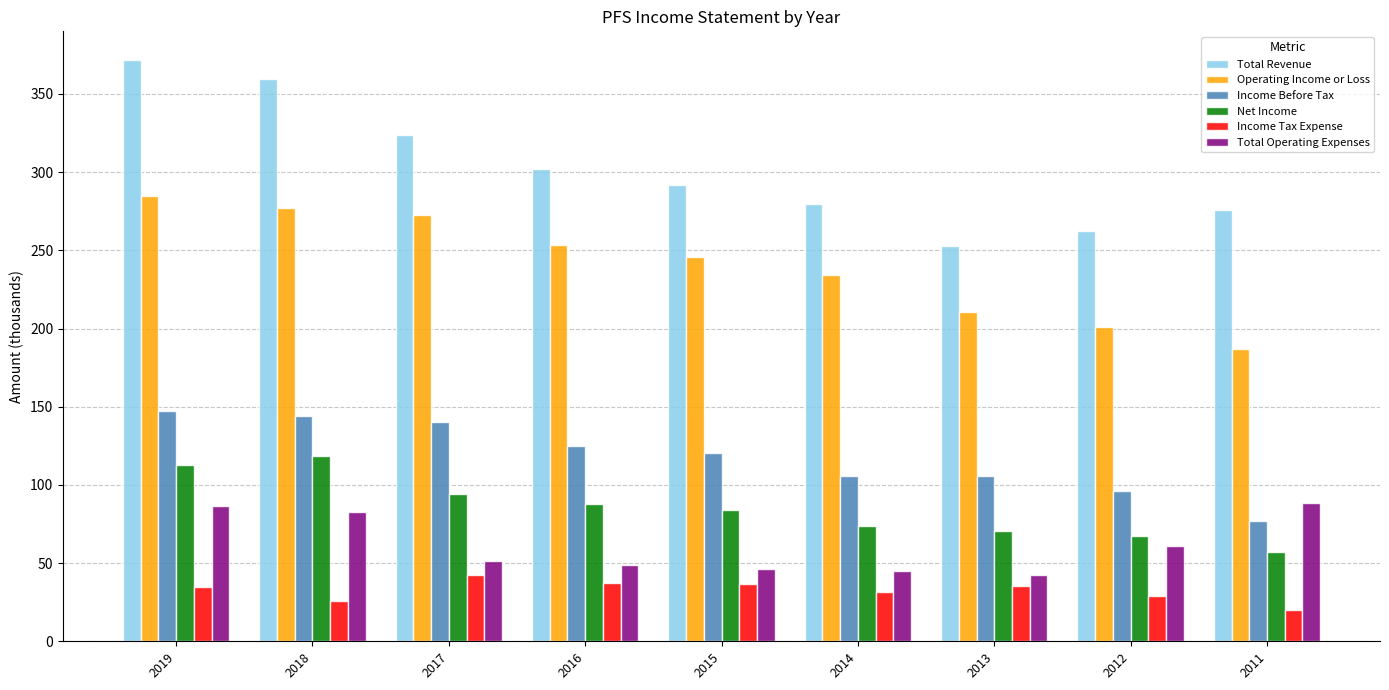

At which category is the sum across all series the highest?

2019